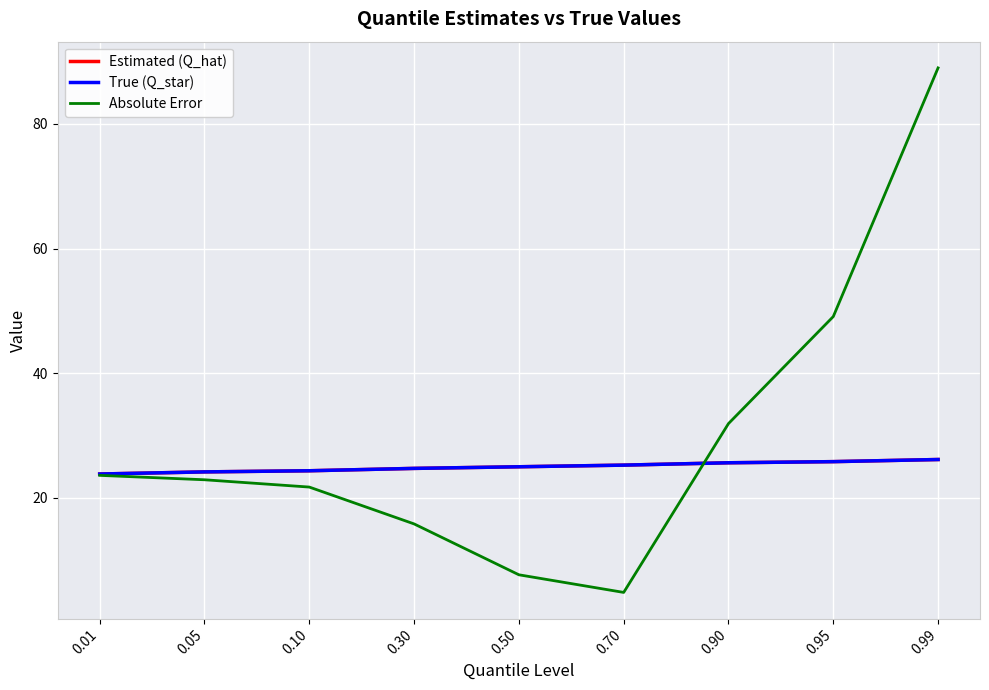

Is the value of Estimated (Q_hat) at 0.99 greater than the value of Absolute Error at 0.05?

Yes